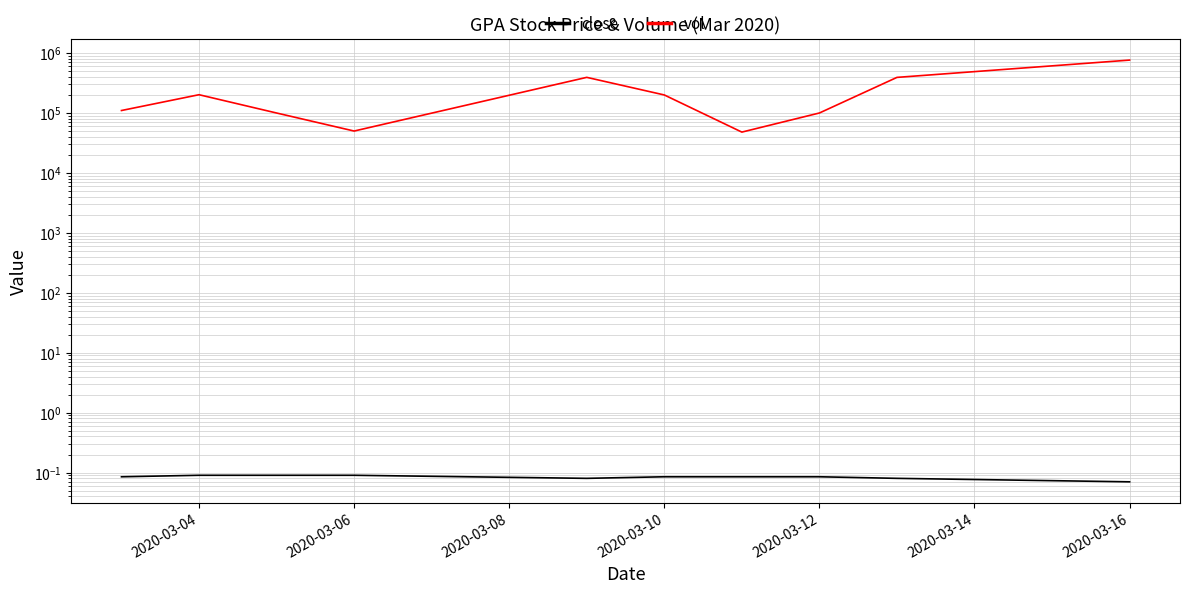

True or false: close and vol cross at least once.

False